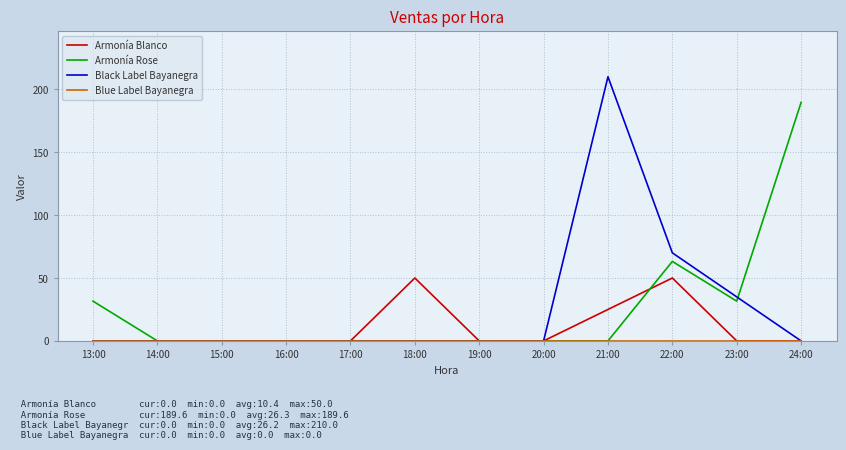

How many lines are shown in the chart?

4